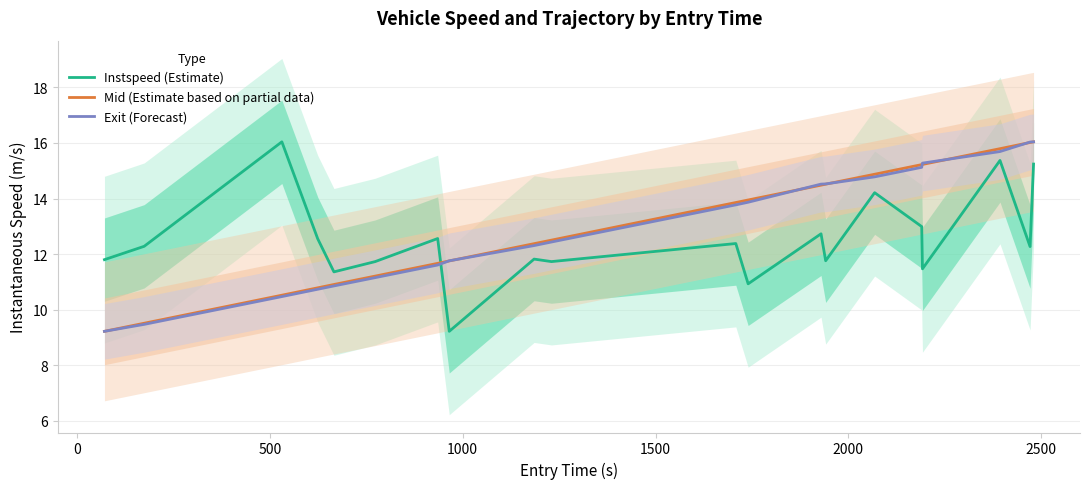

How many times do Exit (Forecast) and Instspeed (Estimate) cross each other?

1